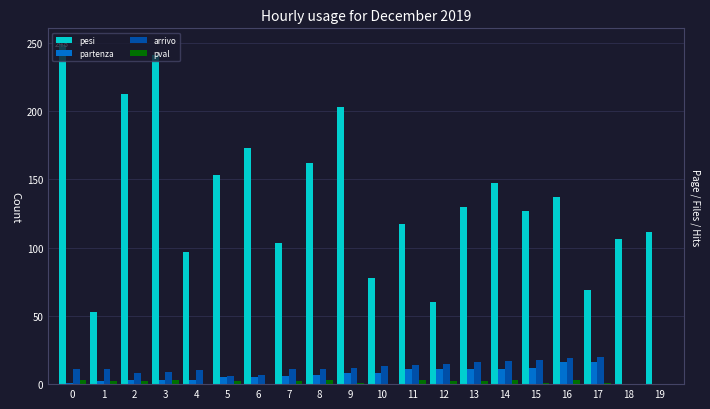

What is the sum of all partenza values?

139